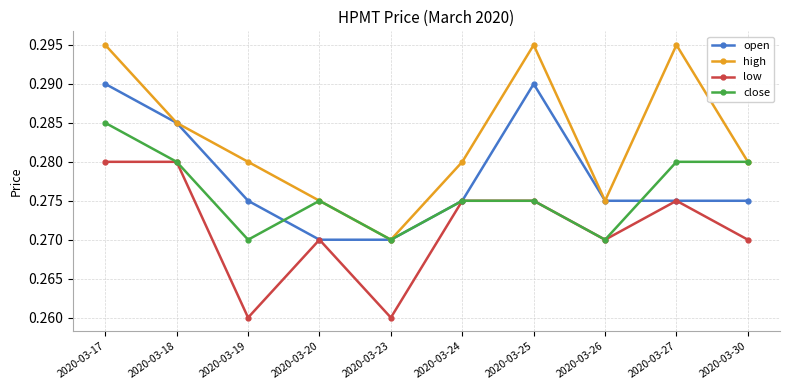

Which series ends up on top after the final intersection of open and close?

close